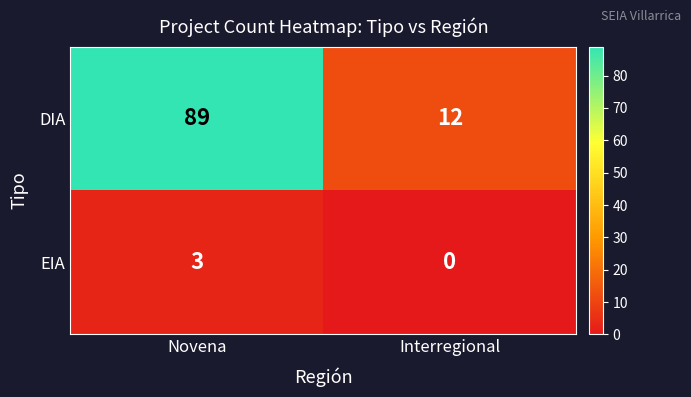

Read the DIA value at Interregional, to the nearest 5.

10